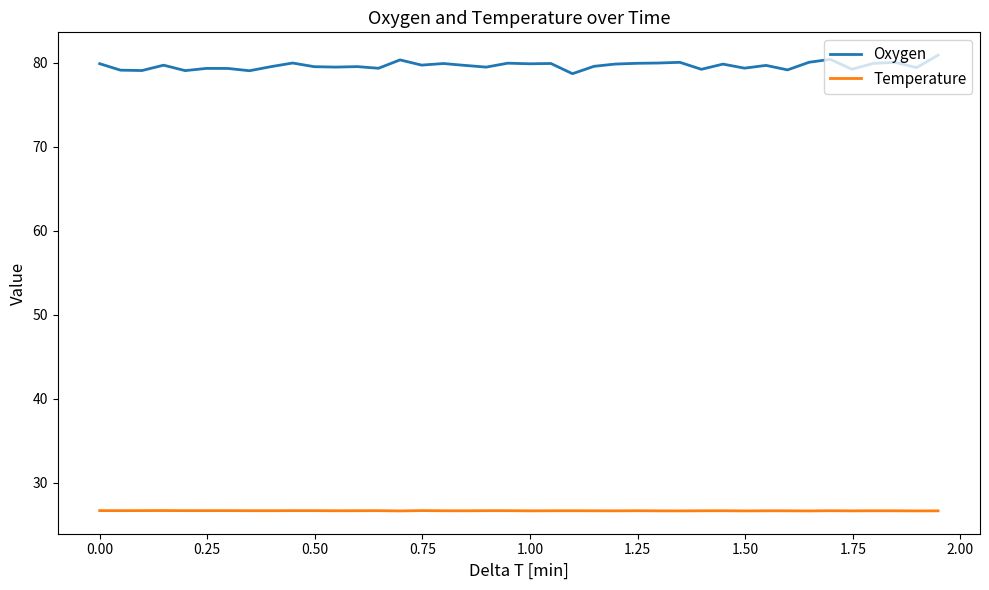

Rank the series by their average value, from lowest to highest.

Temperature, Oxygen